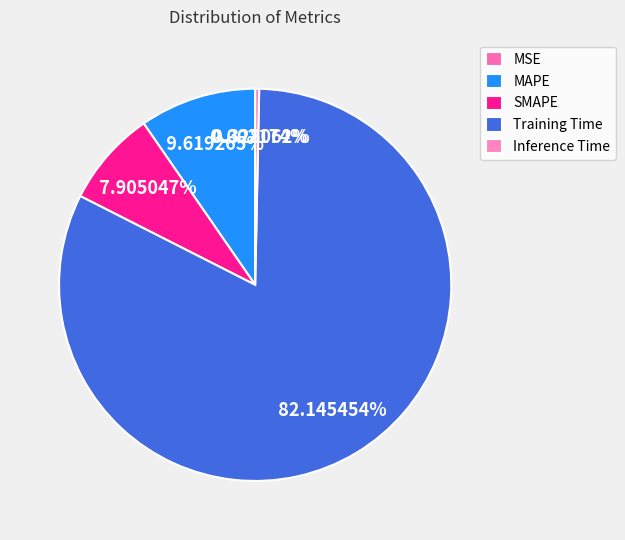

What percentage is the Training Time slice, to the nearest percent?

82%